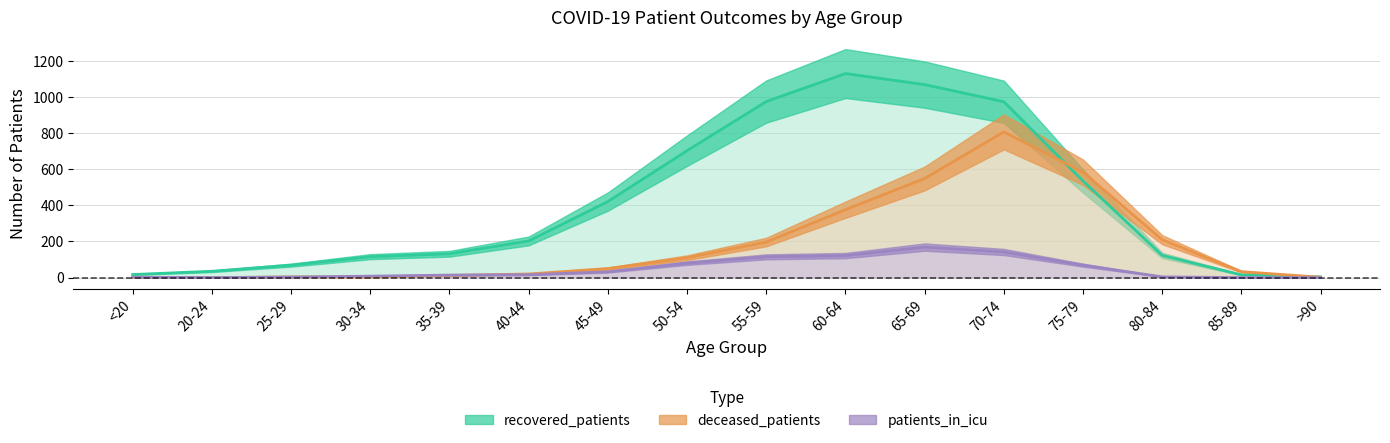

How many interior local peaks does the recovered_patients series have?

1